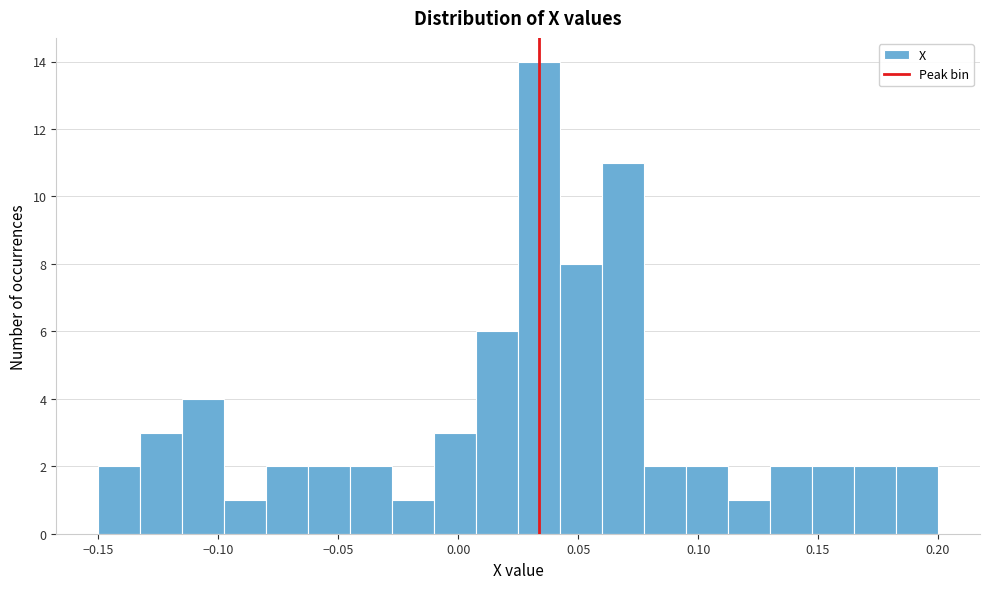

Around what value on the x-axis is the tallest bar? Give the approximate position of its centre, as read against the axis.

0.035